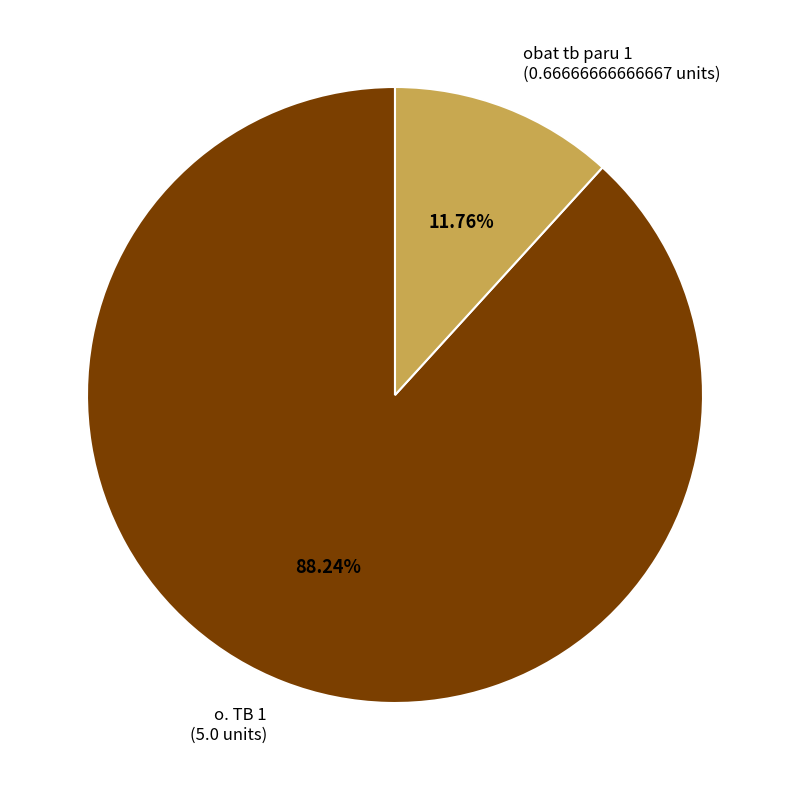

How many segments does this pie chart have?

2